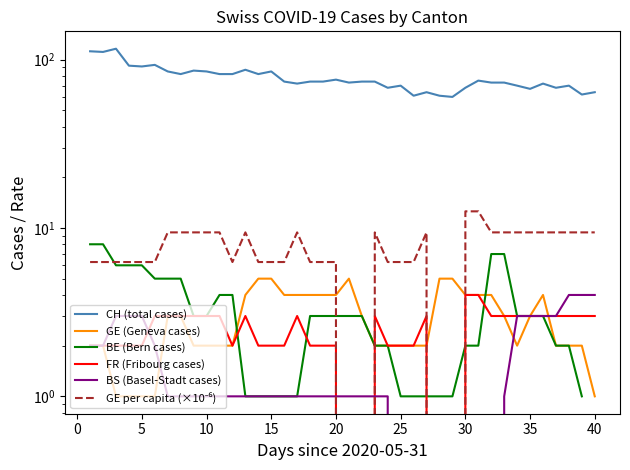

What are all the series names shown in the legend?

CH (total cases), GE (Geneva cases), BE (Bern cases), FR (Fribourg cases), BS (Basel-Stadt cases), GE per capita (×10⁻⁶)